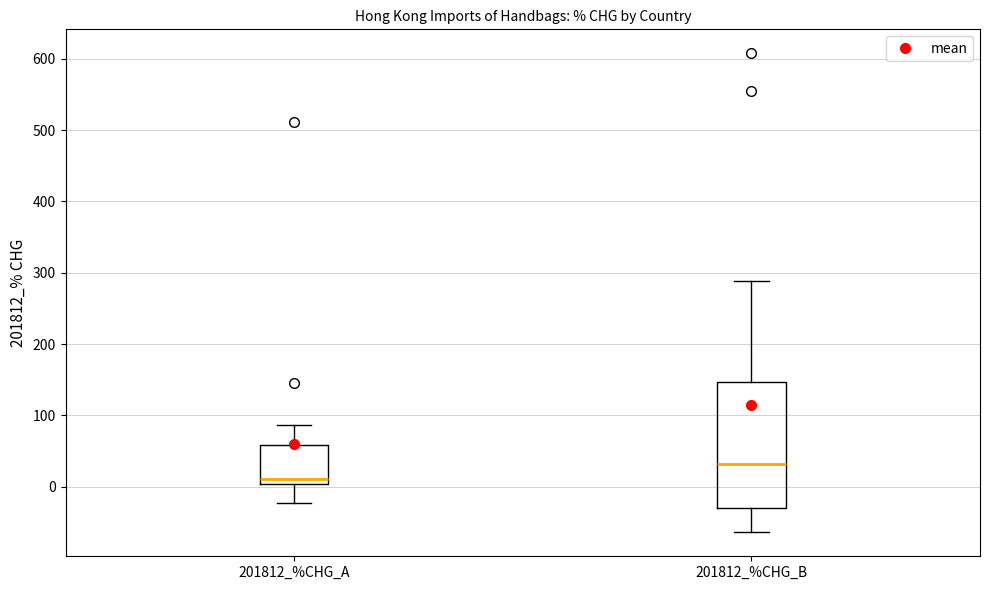

Where does the upper whisker of the box for 201812_%CHG_B end on the y-axis? The values are not printed on the chart, so give them approximately, as read against the axis.

290